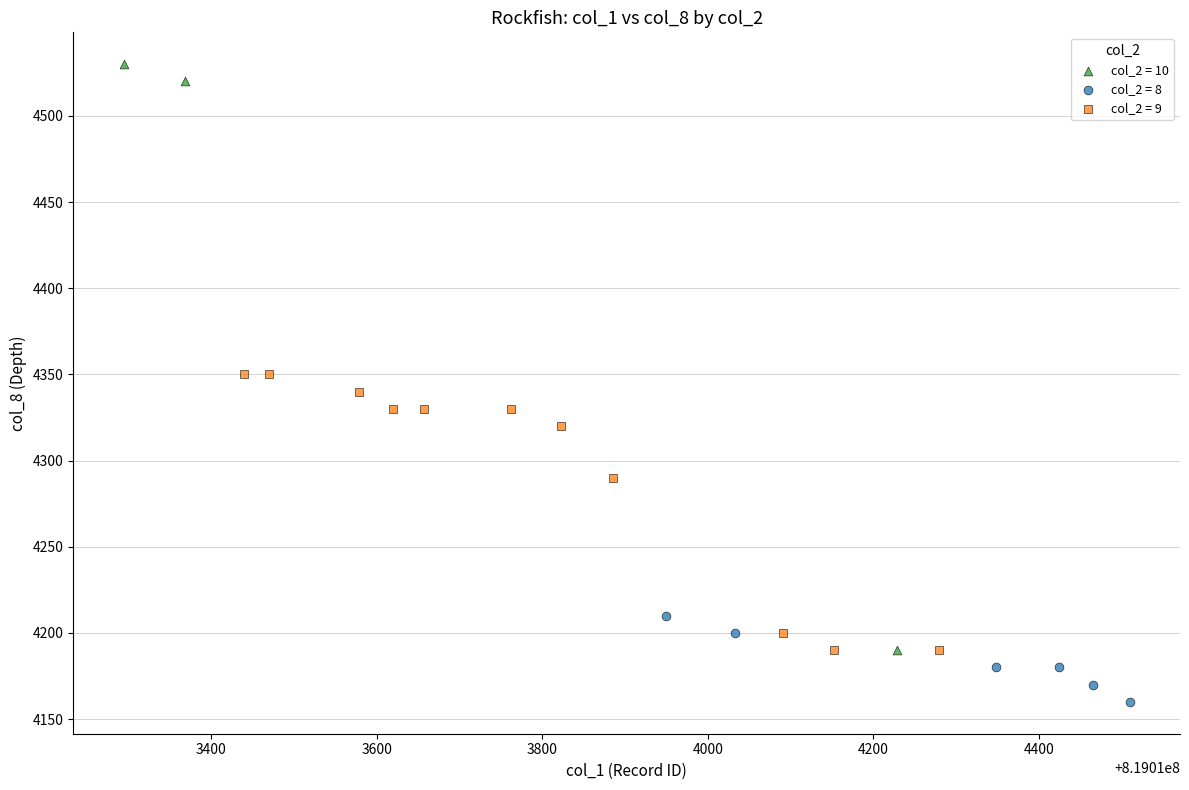

Which series has the largest Y range (max minus min)?

col_2 = 10